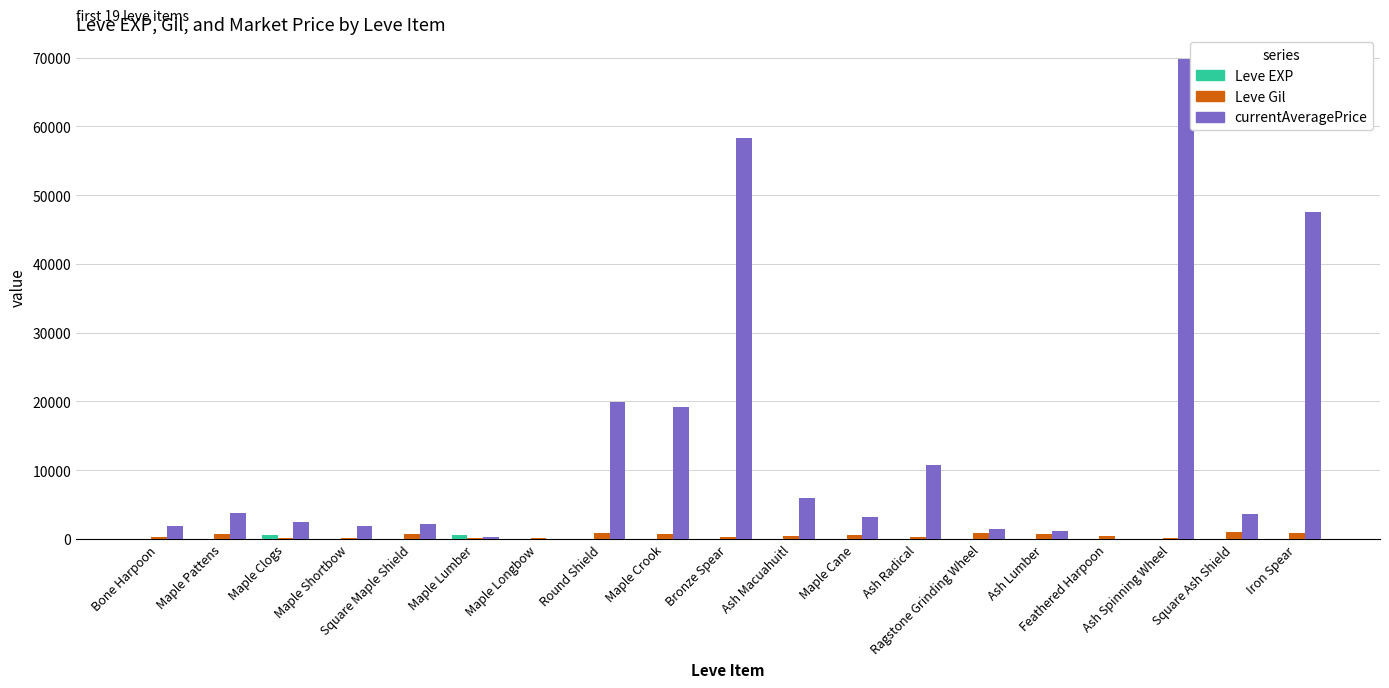

Which category has the highest value in the currentAveragePrice series?

Ash Spinning Wheel